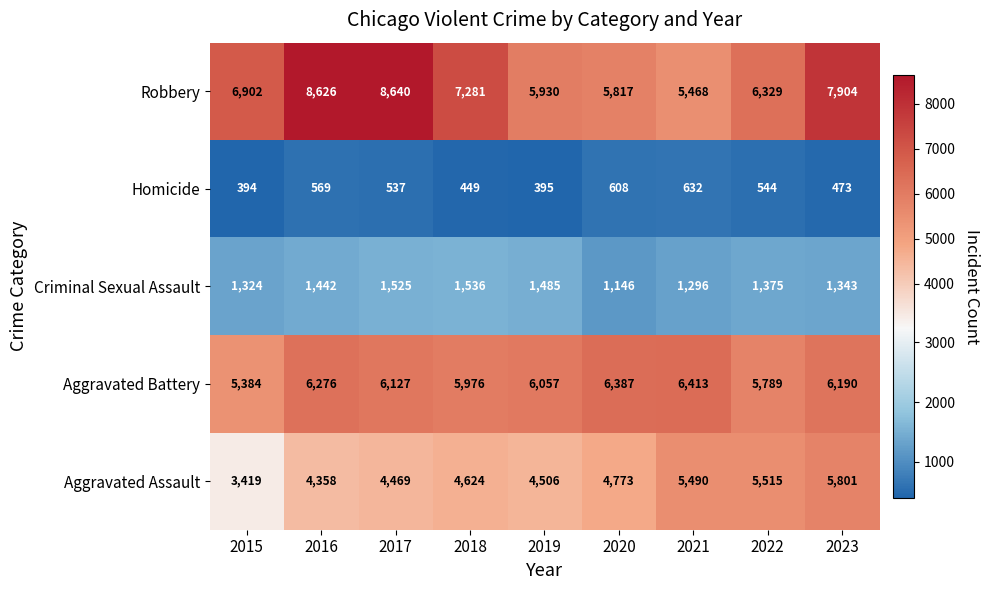

Which category has the highest value across all series?

2017